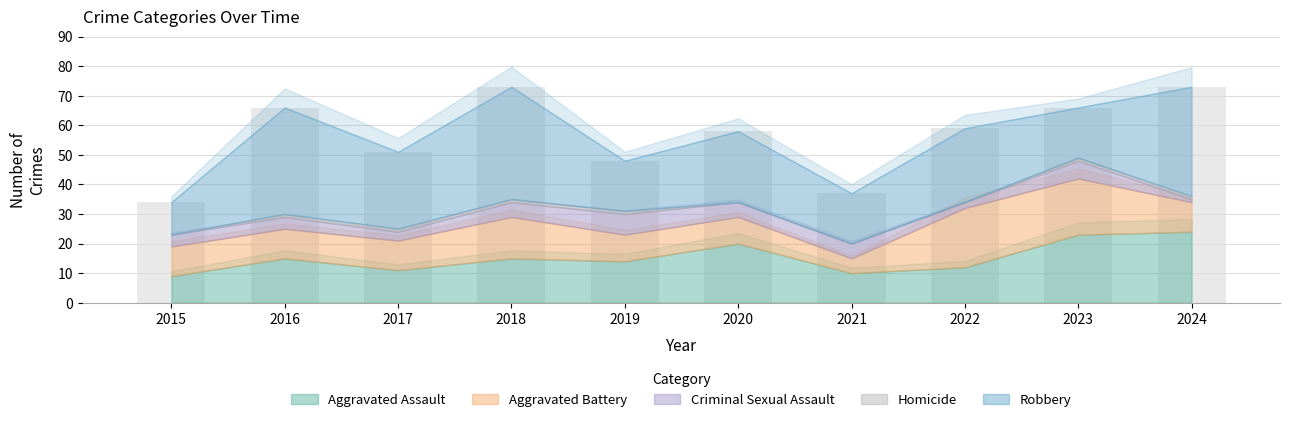

How many bars are there in total?

10